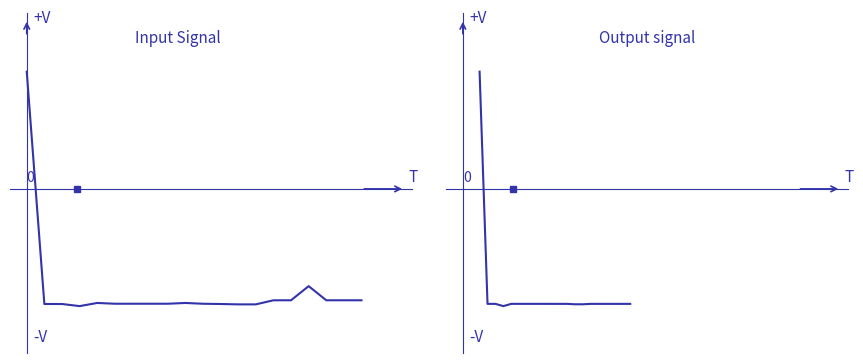

How many negative values does the GasUsage series have?

19